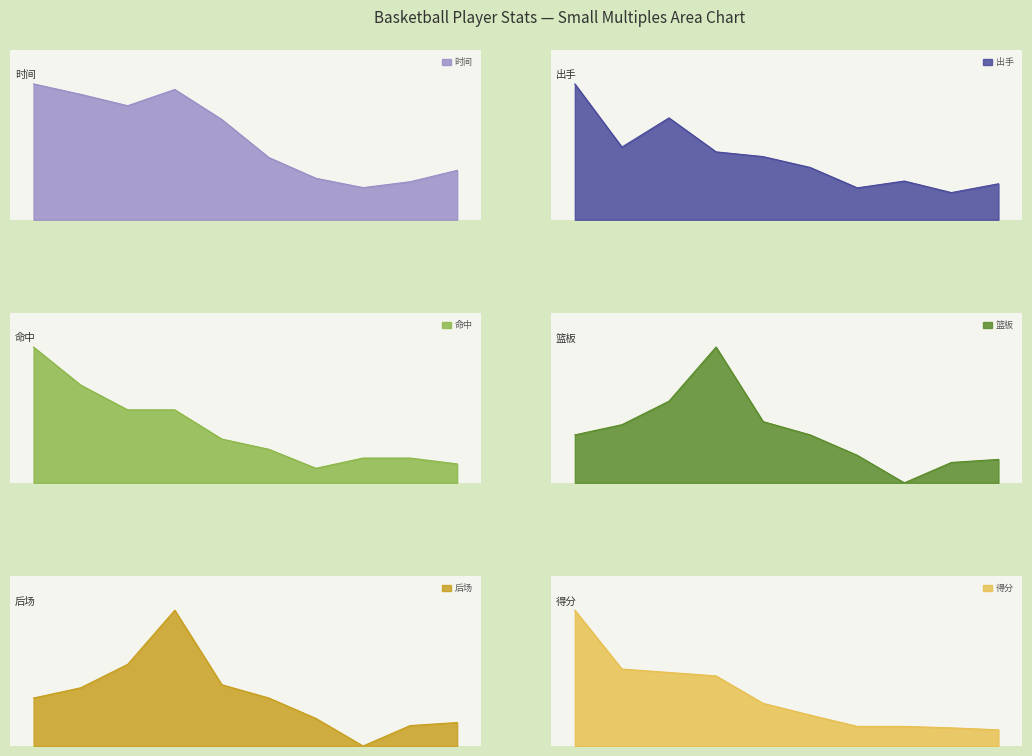

What is the label of the 4th point from the left?

沃尔特-杜克斯